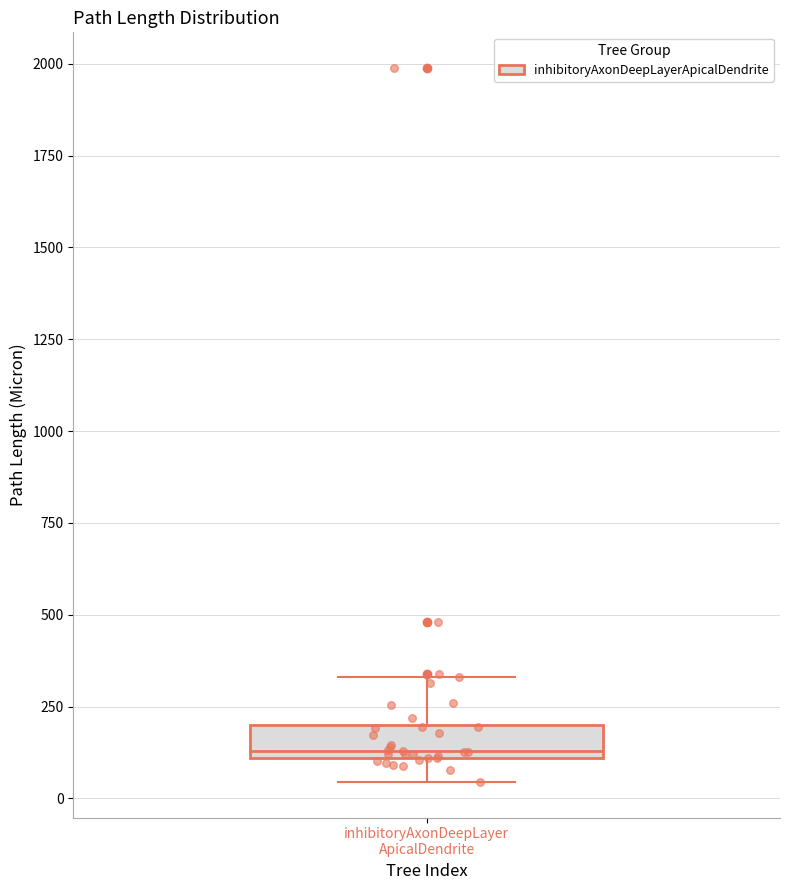

Where is the lower edge of the box for inhibitoryAxonDeepLayer ApicalDendrite on the y-axis? The values are not printed on the chart, so give them approximately, as read against the axis.

100